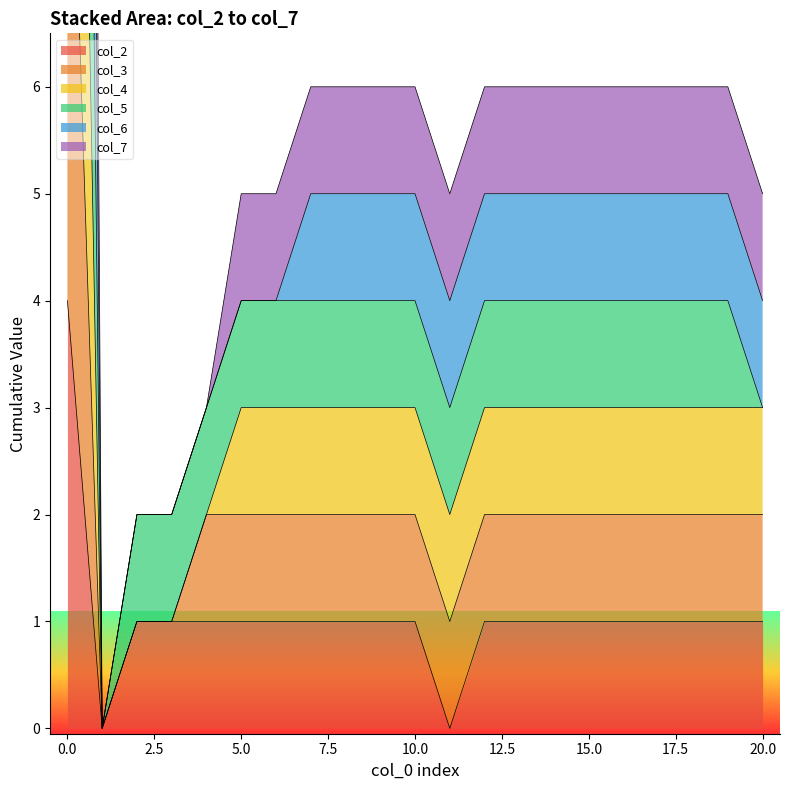

Which category has the lowest value across all series?

1